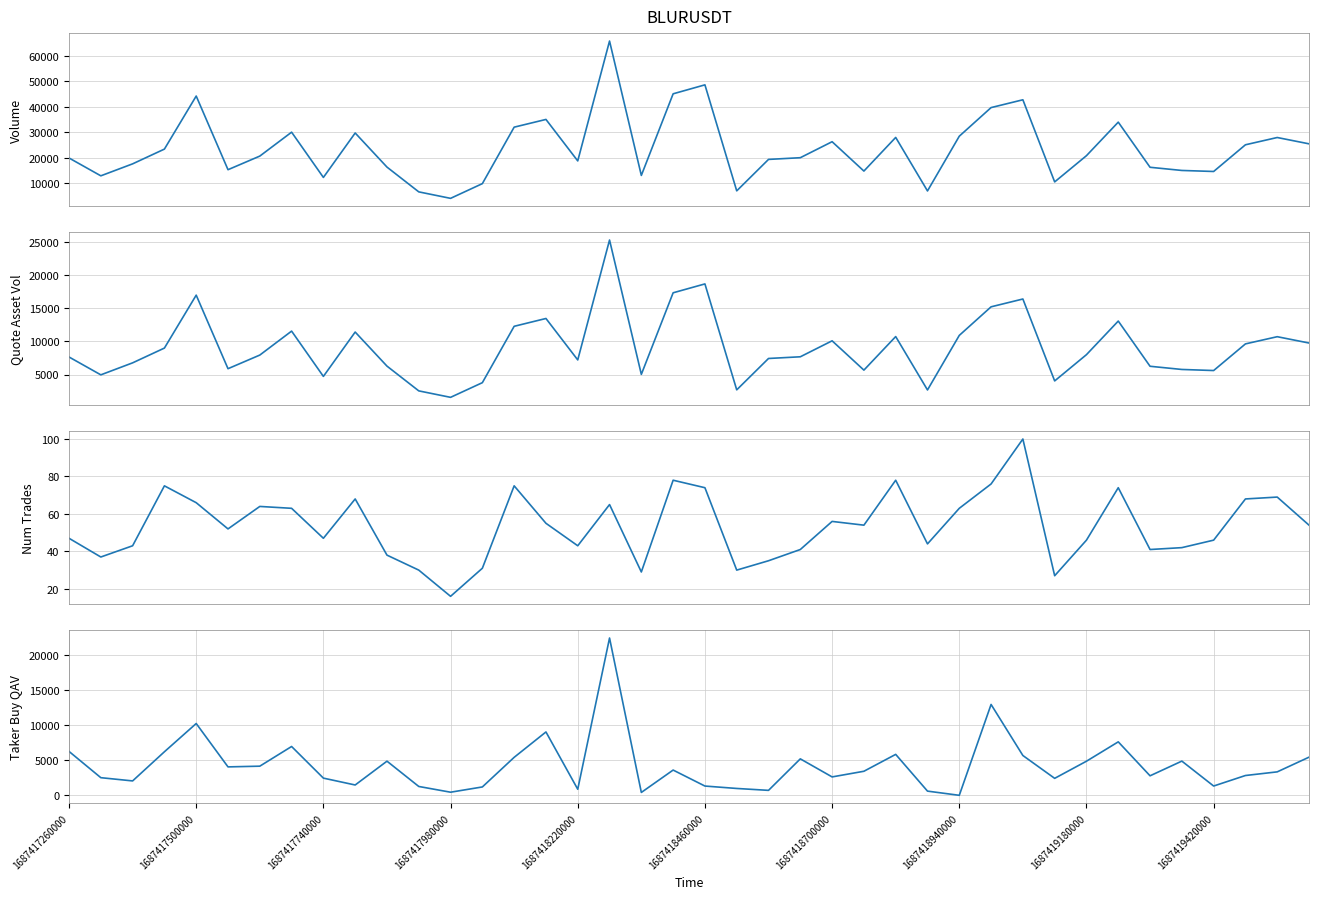

How many lines are shown in the chart?

4